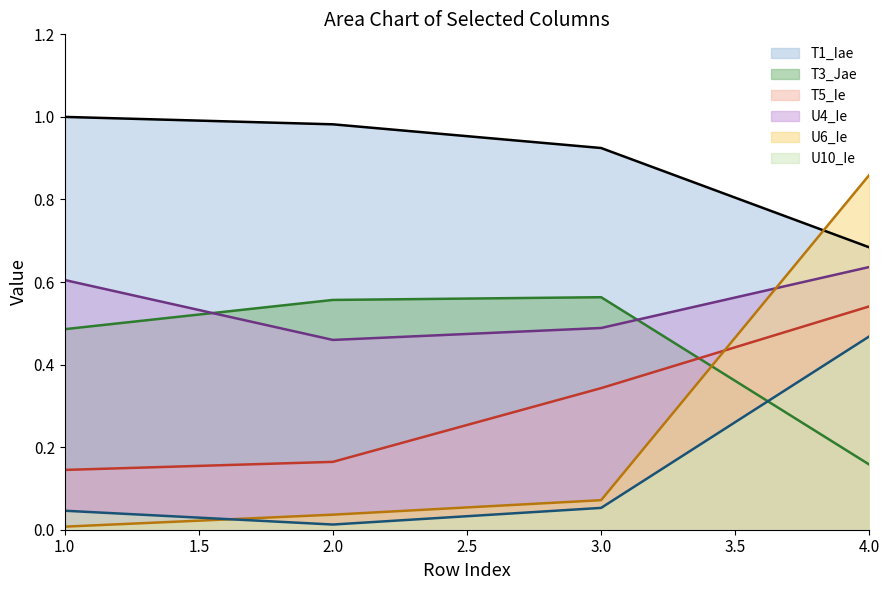

Which series has the largest range (max minus min)?

U6_Ie